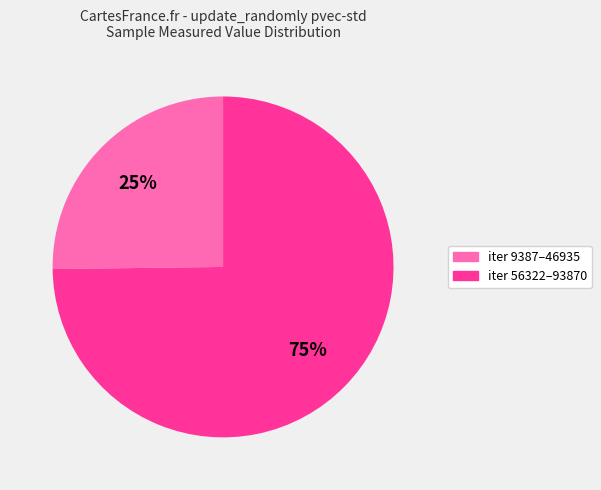

Combined, do iter 9387–46935 and iter 56322–93870 account for over 50%?

Yes